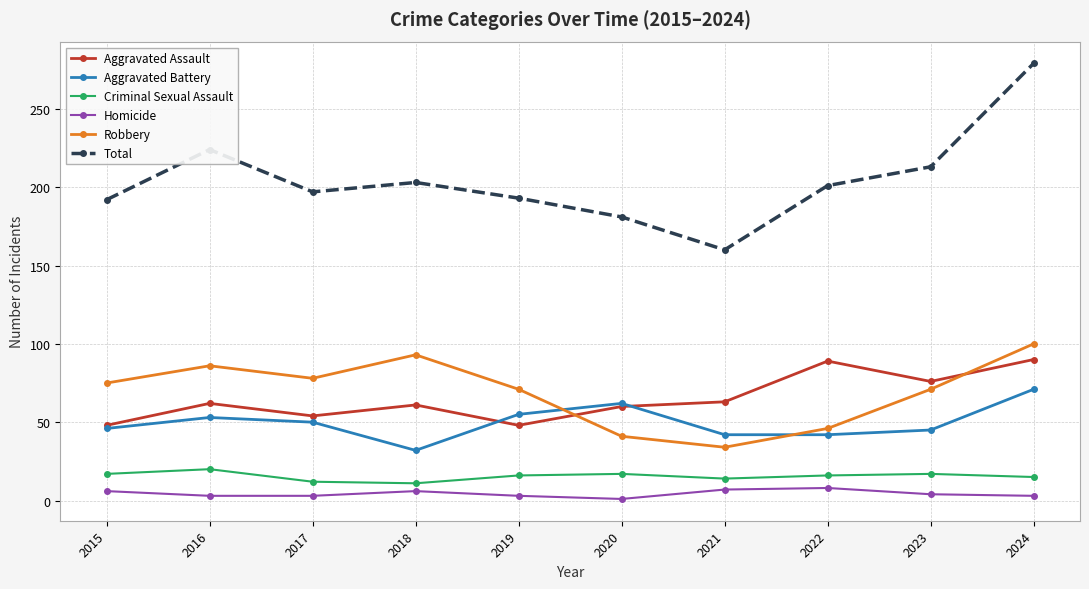

At which label does Aggravated Battery first exceed 50?

2016